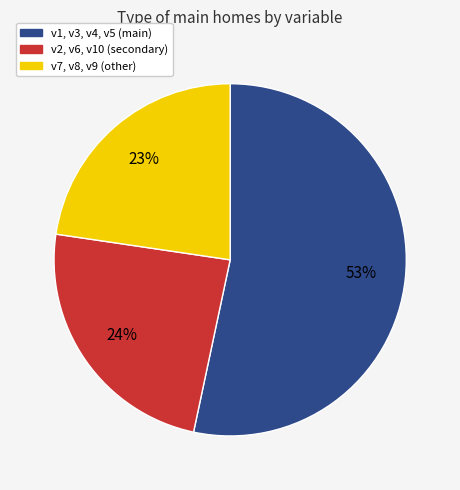

Rank the categories by value from highest to lowest.

v1, v3, v4, v5 (main), v2, v6, v10 (secondary), v7, v8, v9 (other)